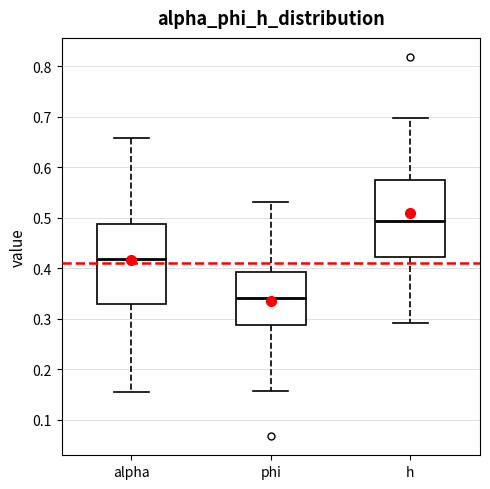

Reading left to right, transcribe this box plot: for each box, give where its median line is, the range the box spans, and where its two whiskers end, as read against the y-axis. The values are not printed on the chart, so give them approximately, as read against the axis.

alpha: median 0.42, box 0.33 to 0.49, whiskers 0.15 to 0.66
phi: median 0.34, box 0.29 to 0.39, whiskers 0.16 to 0.53
h: median 0.49, box 0.42 to 0.57, whiskers 0.29 to 0.70